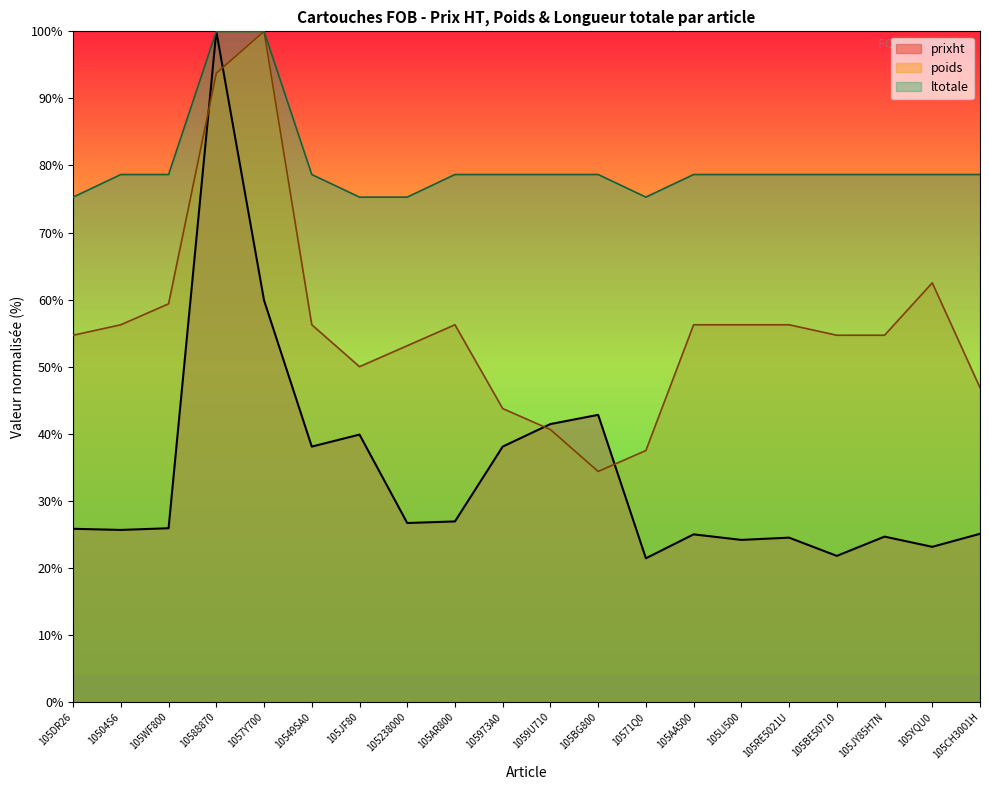

Rank the series at 10504S6 from highest to lowest value.

ltotale, poids, prixht